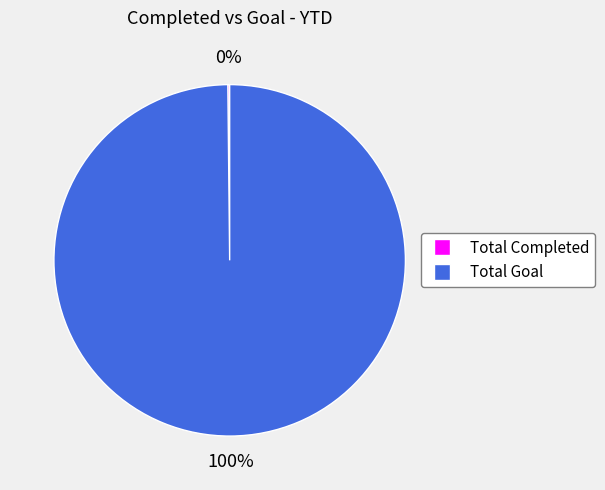

Does Total Goal represent more than half of the total?

Yes